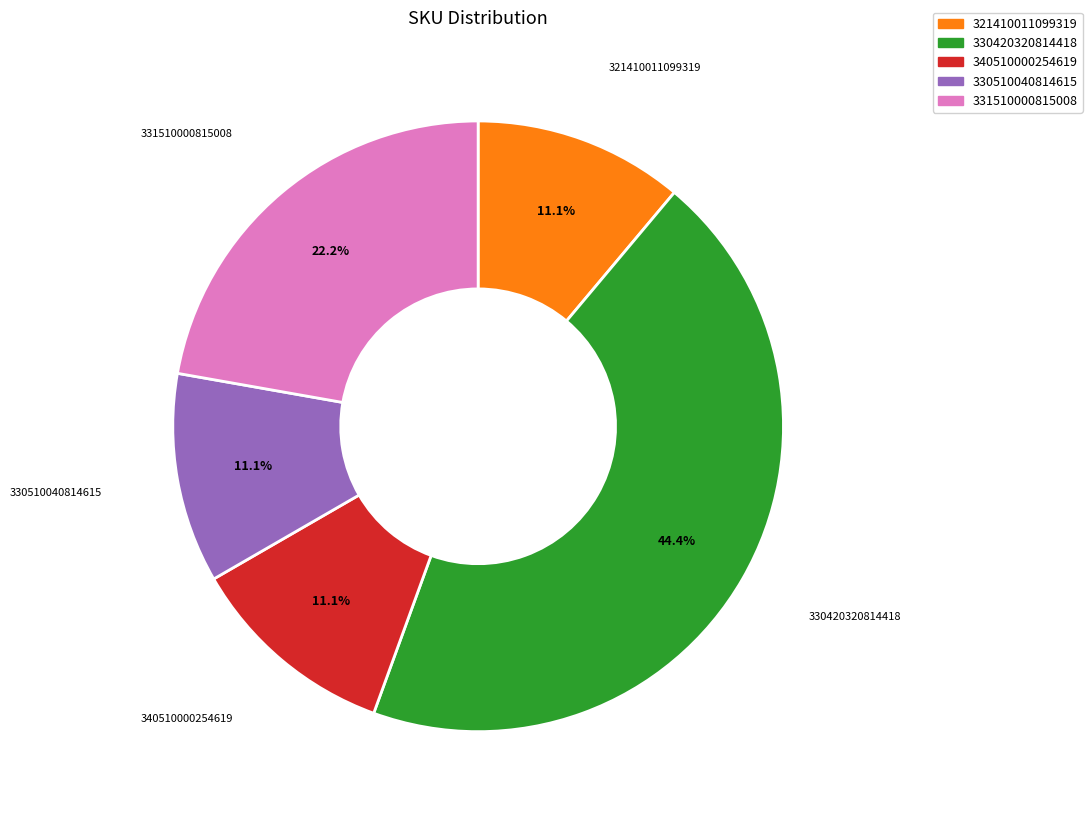

What is the total percentage of 340510000254619 and 330510040814615?

22.2%